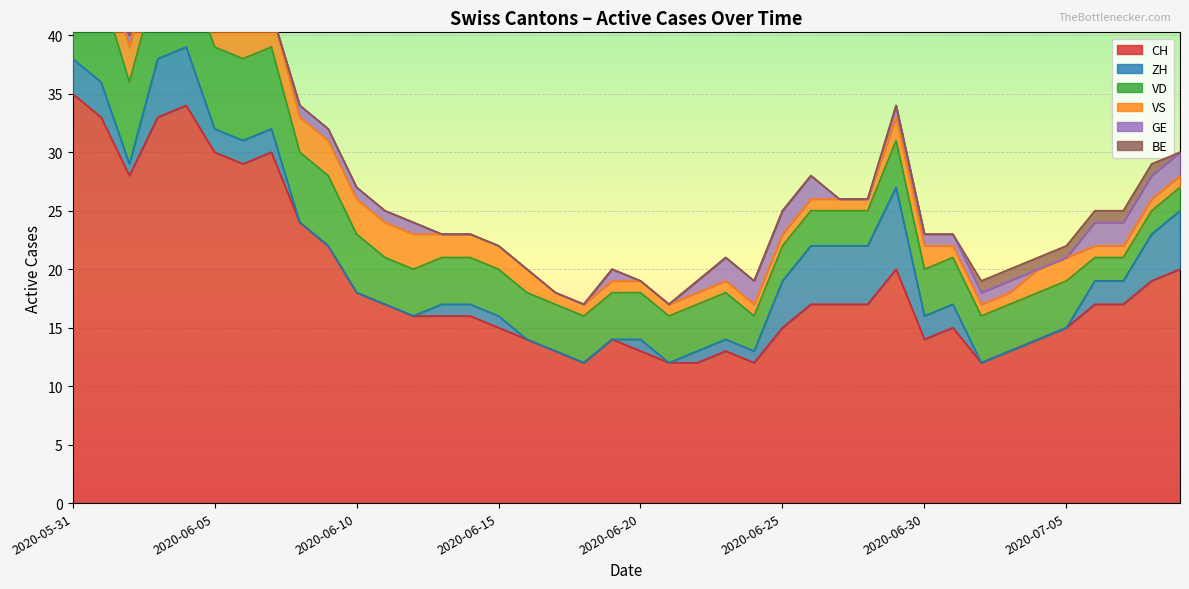

What are all the series names shown in the legend?

CH, ZH, VD, VS, GE, BE